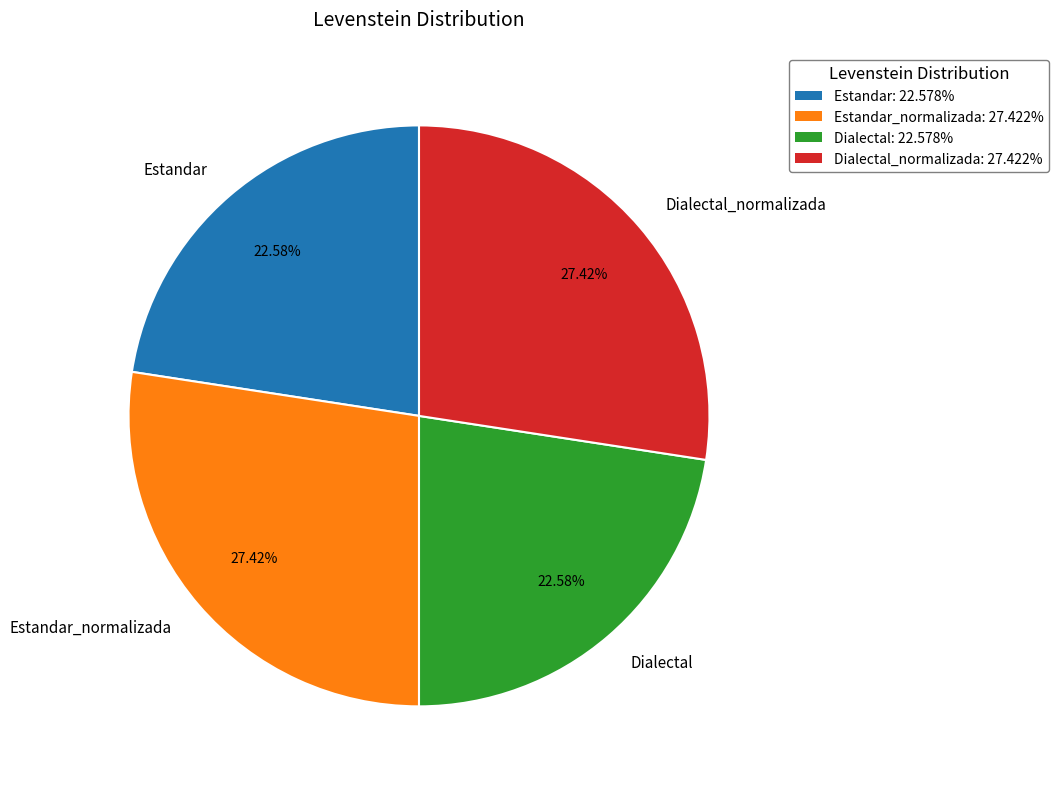

To the nearest percent, what portion does Dialectal_normalizada represent?

27%